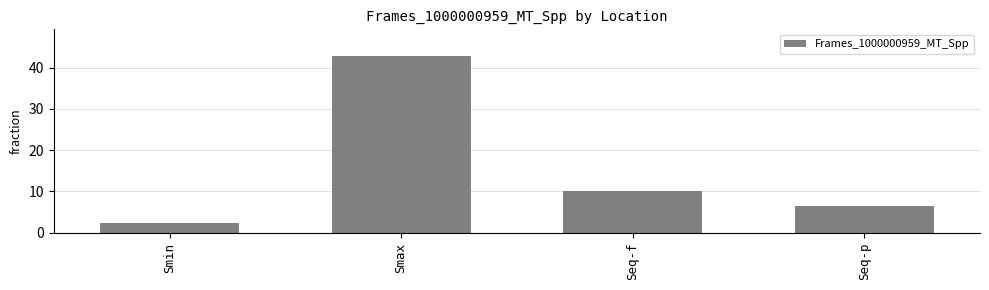

List the labels in order of value, smallest first.

Smin, Seq-p, Seq-f, Smax